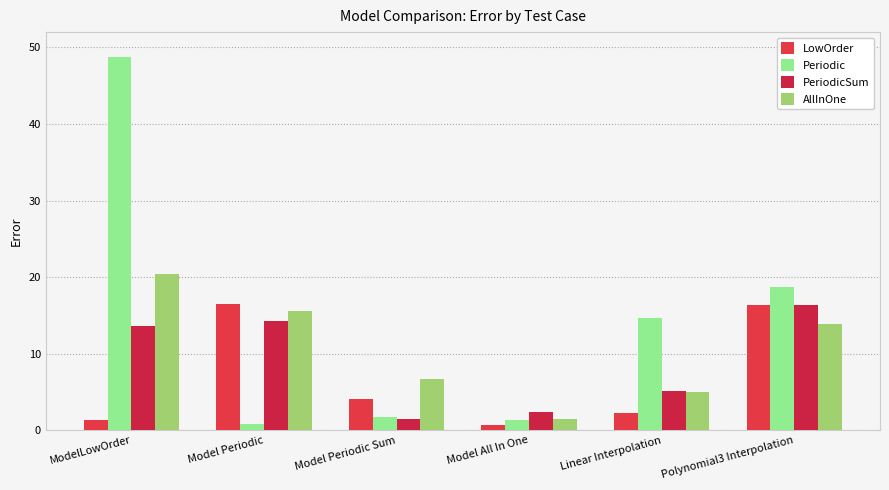

At how many categories does at least one series exceed 6?

5